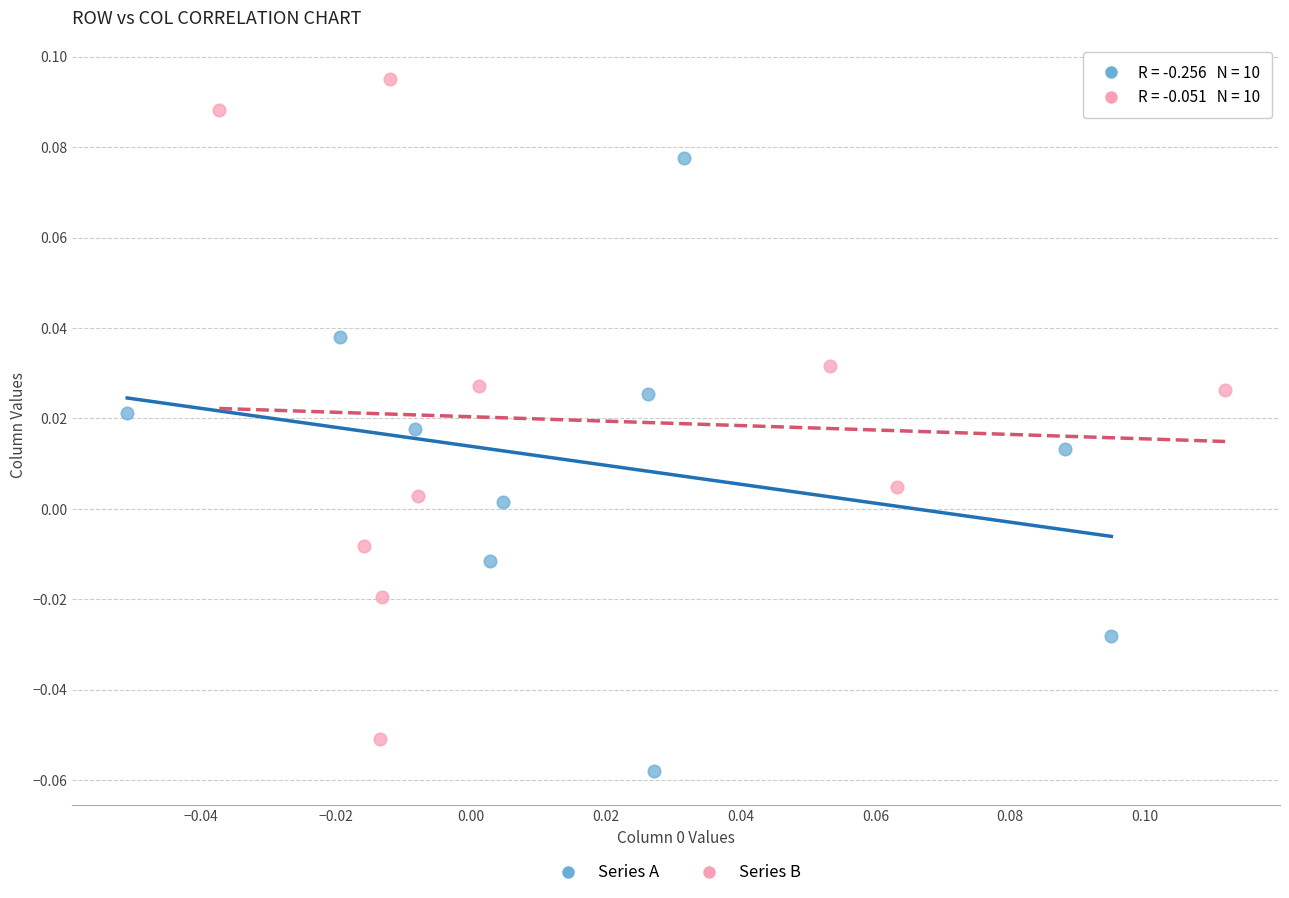

Which series contains the lowest Y value?

Series A